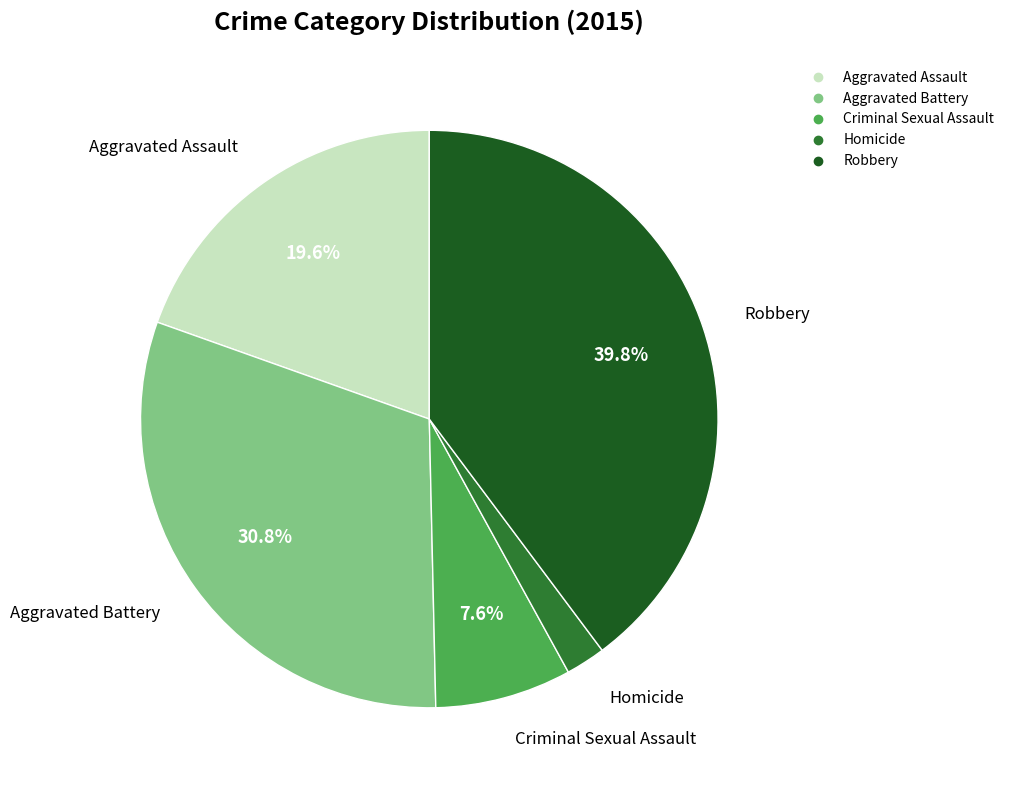

Combined, what portion of the pie is Criminal Sexual Assault and Aggravated Assault?

27.2%